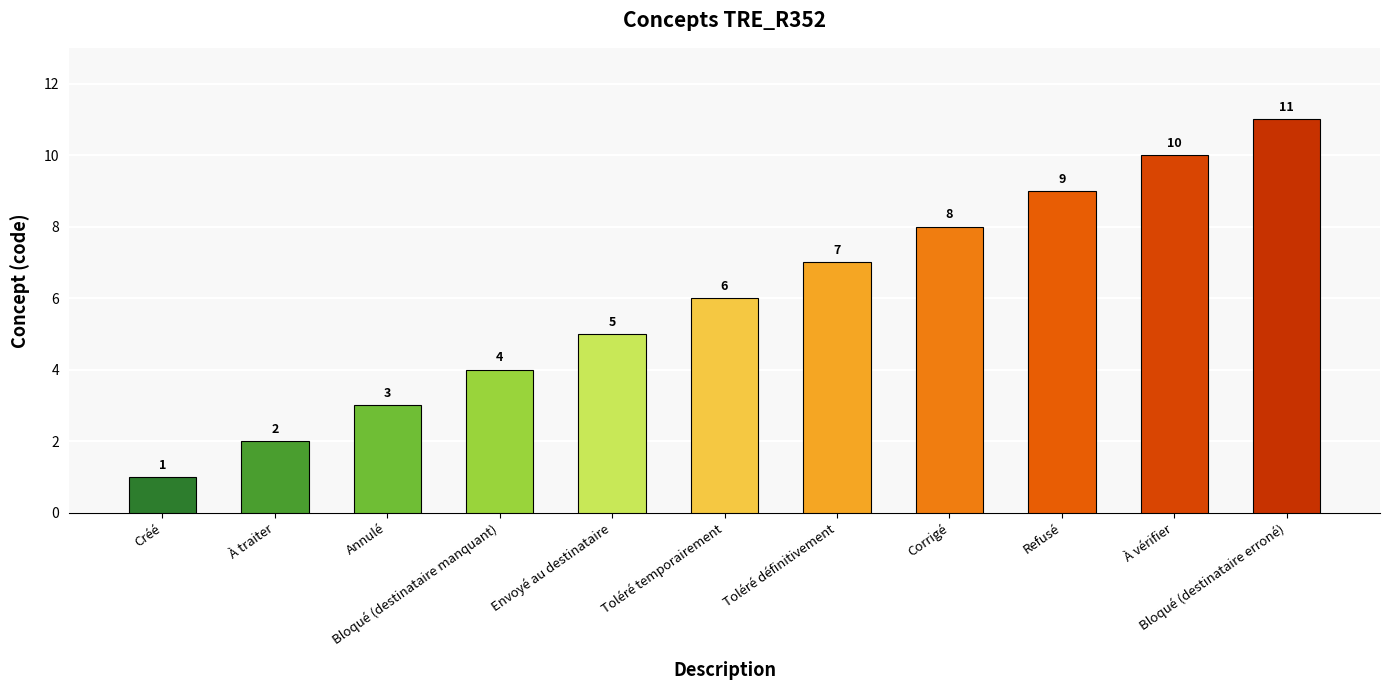

What position from the left is Toléré temporairement?

6